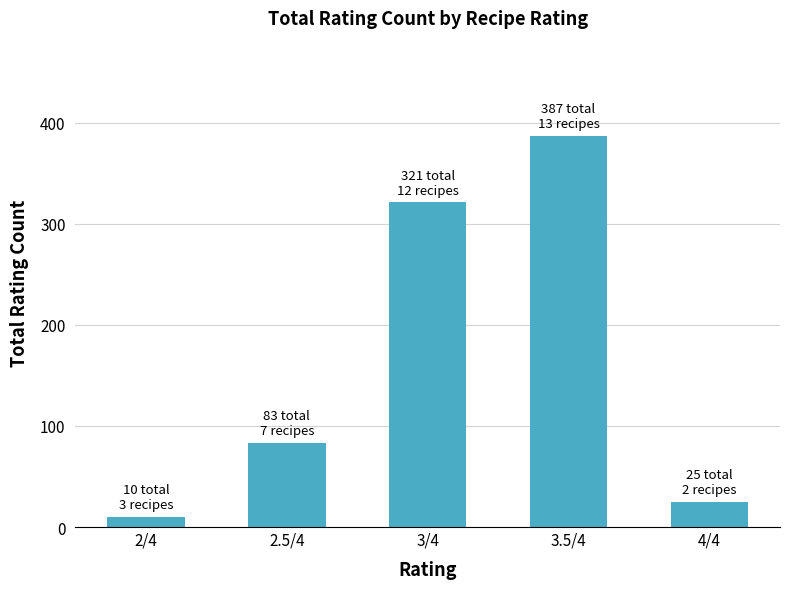

What value does the data have at 4/4?

25